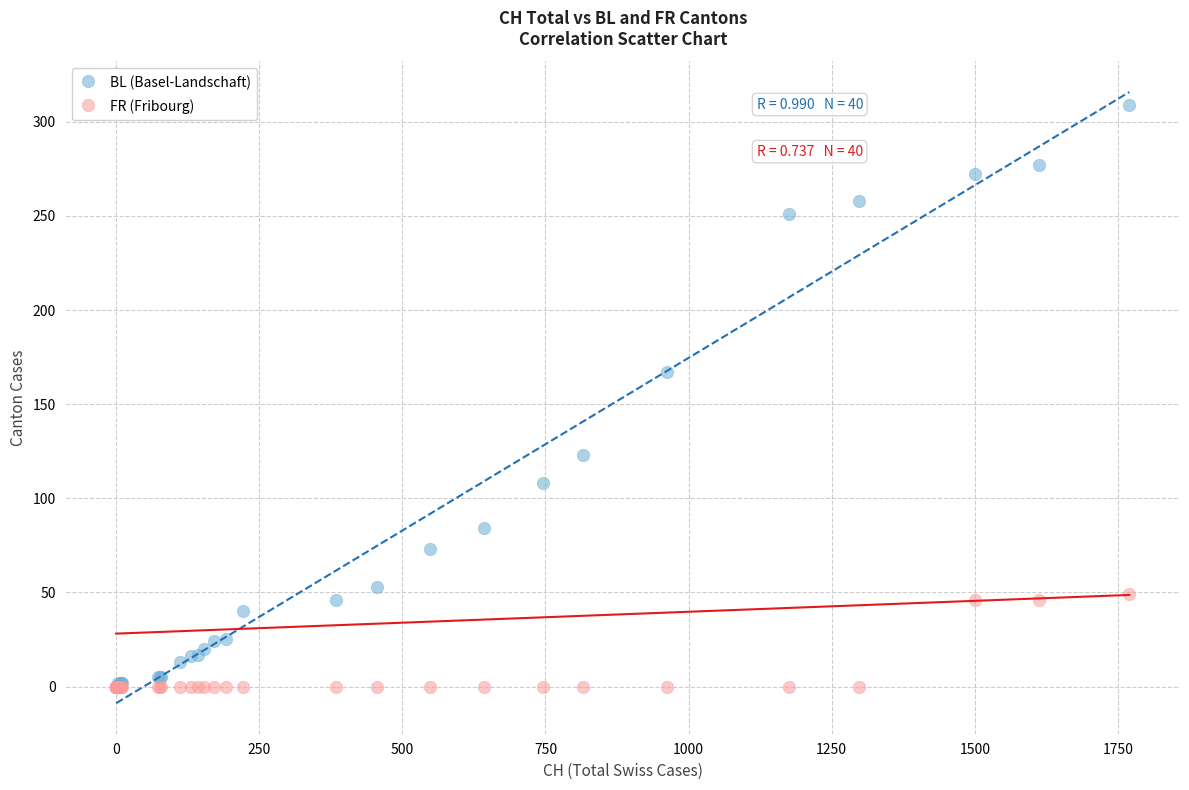

Which series has the widest spread of Y values?

BL (Basel-Landschaft)